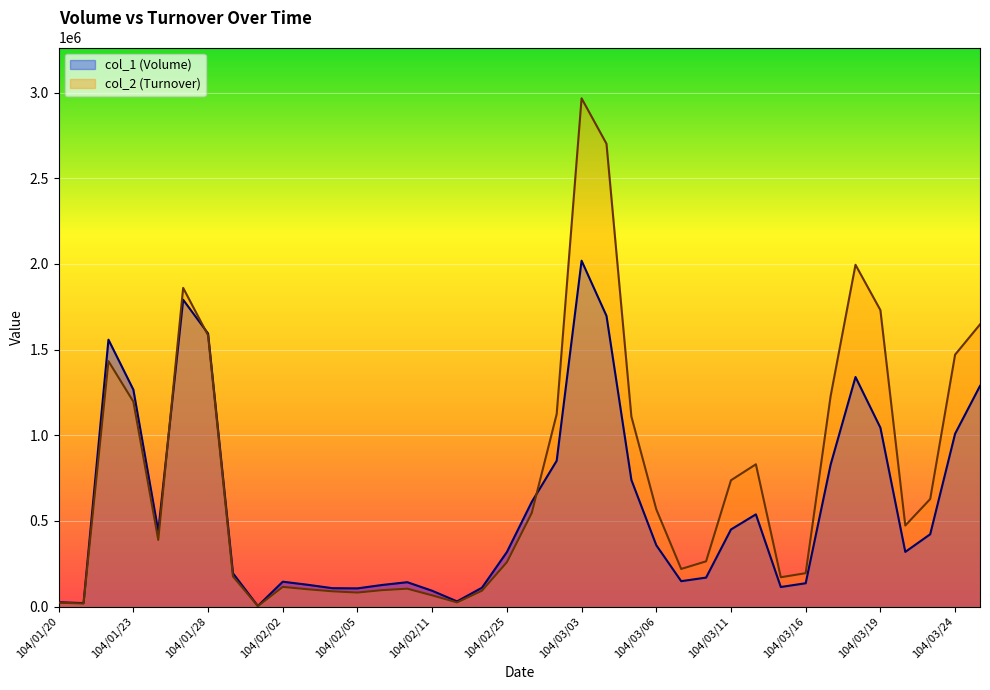

Where is col_1 (Volume) nearest to the value 1011000?

104/03/24